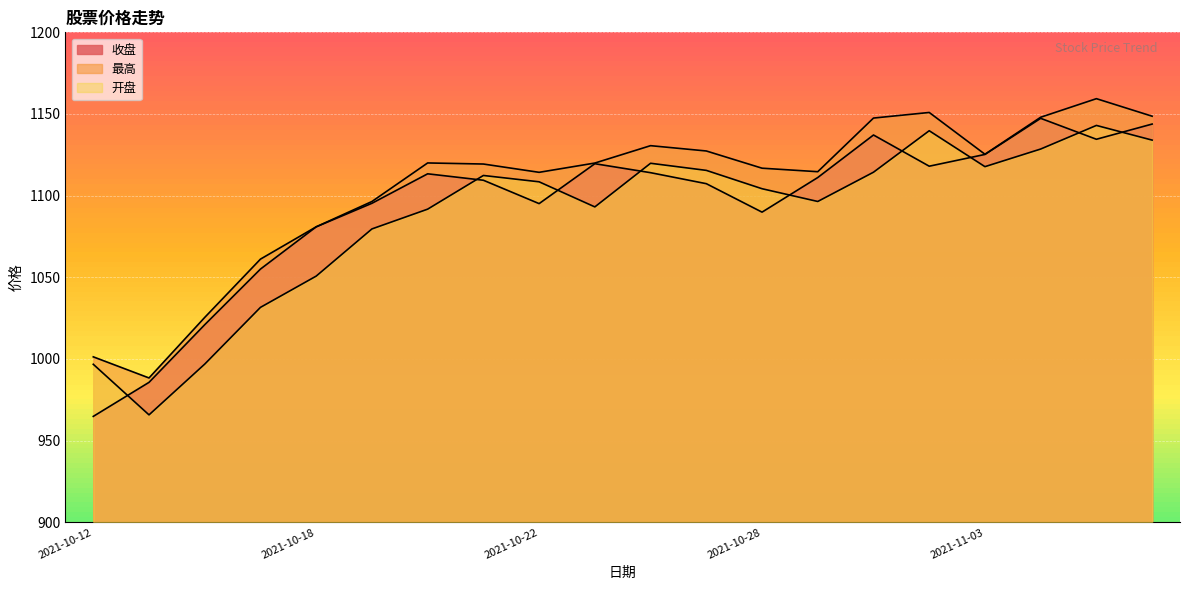

Which series has the largest total across all categories?

最高